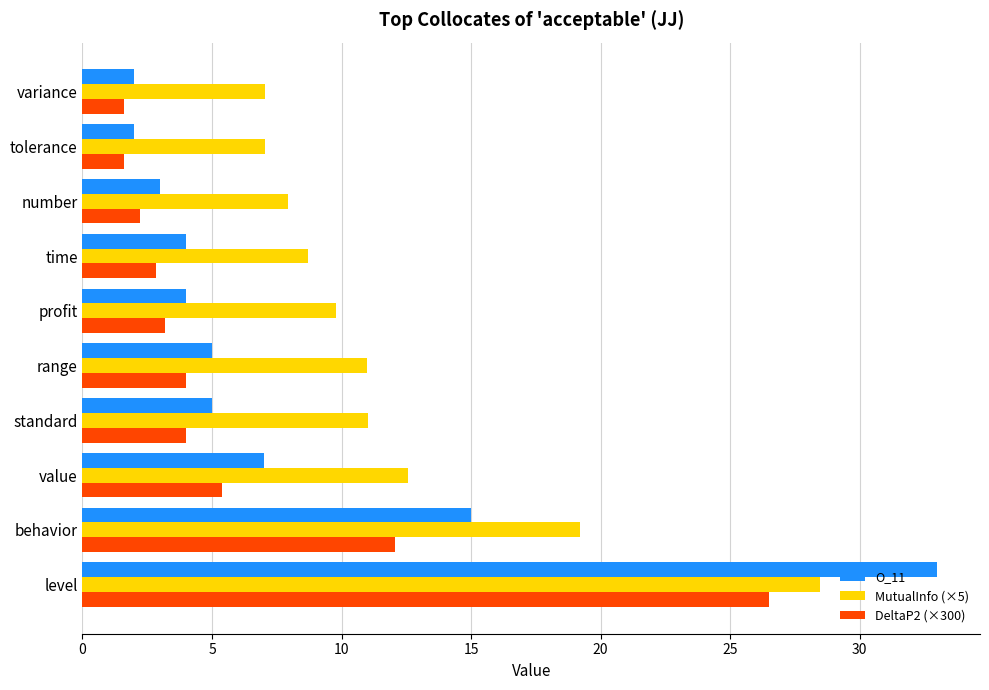

What is the average value of the MutualInfo (×5) series?

12.3